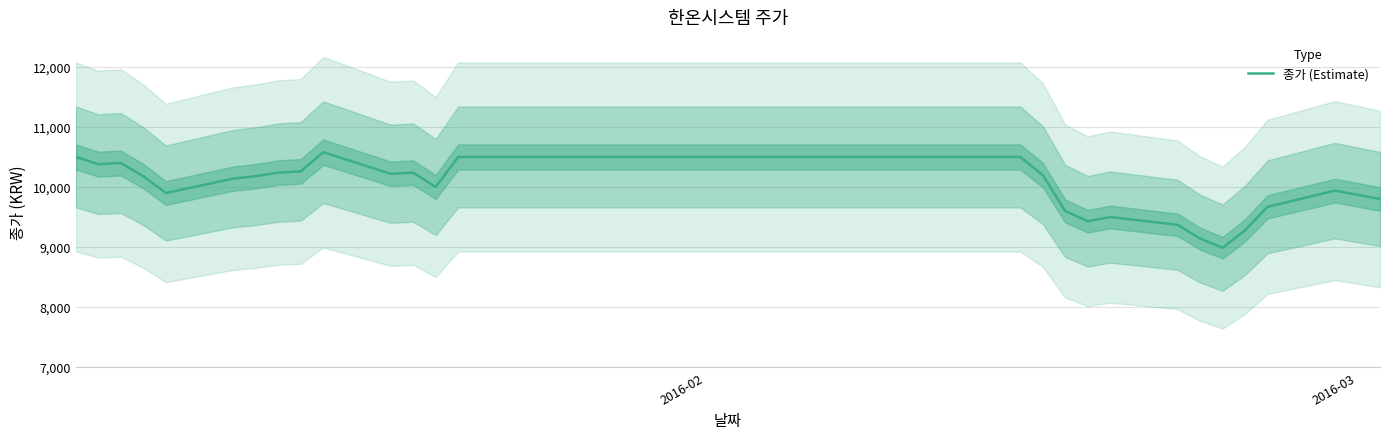

What is the minimum value for 종가 (Estimate)?

8990